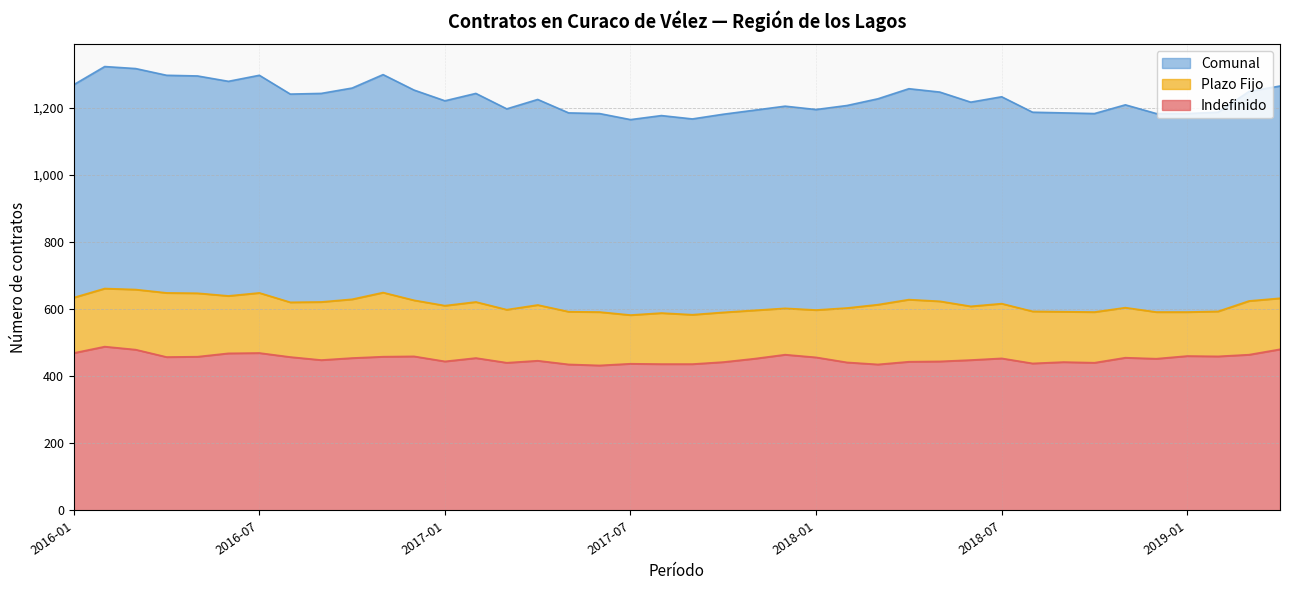

Which series has the widest spread of values?

Comunal